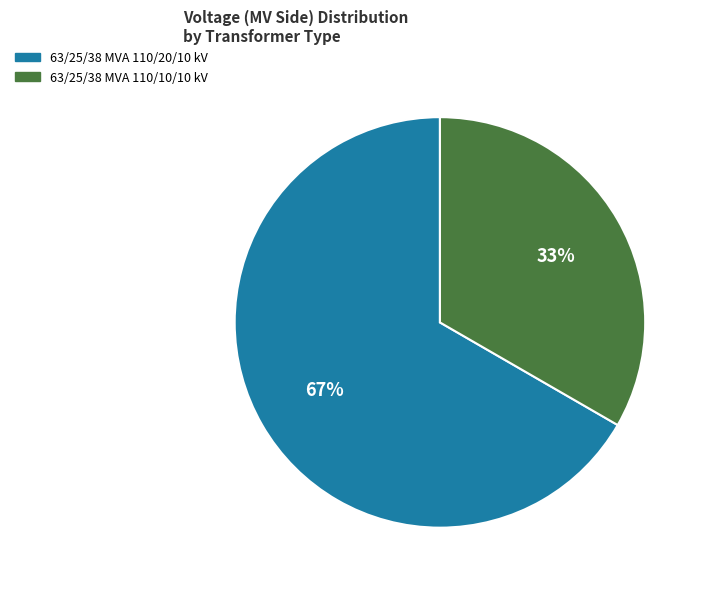

Rank the categories by value from lowest to highest.

63/25/38 MVA 110/10/10 kV, 63/25/38 MVA 110/20/10 kV